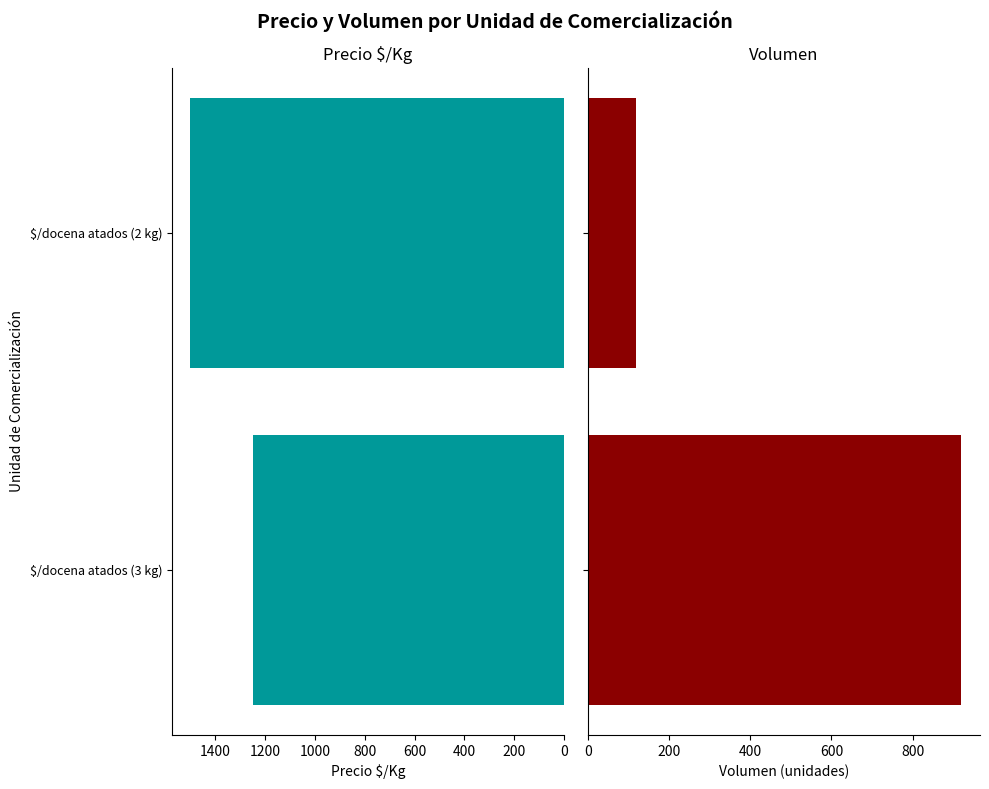

What is the total value across all series at $/docena atados (2 kg)?

1620